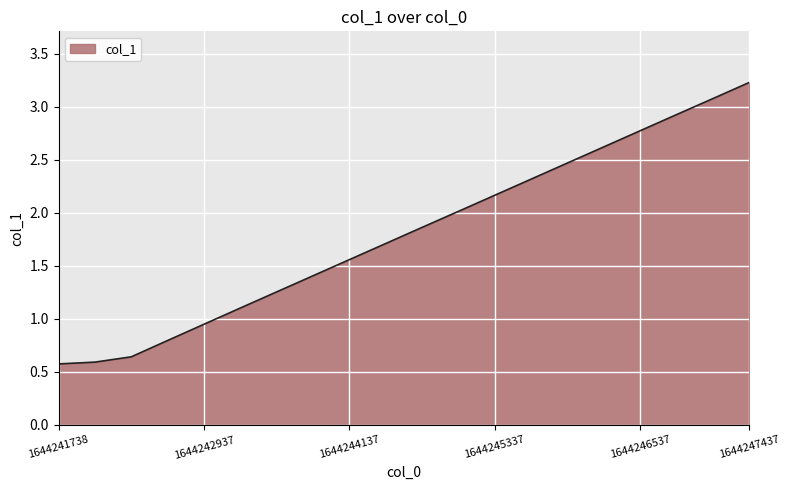

What is the difference between the maximum and minimum values?

2.7